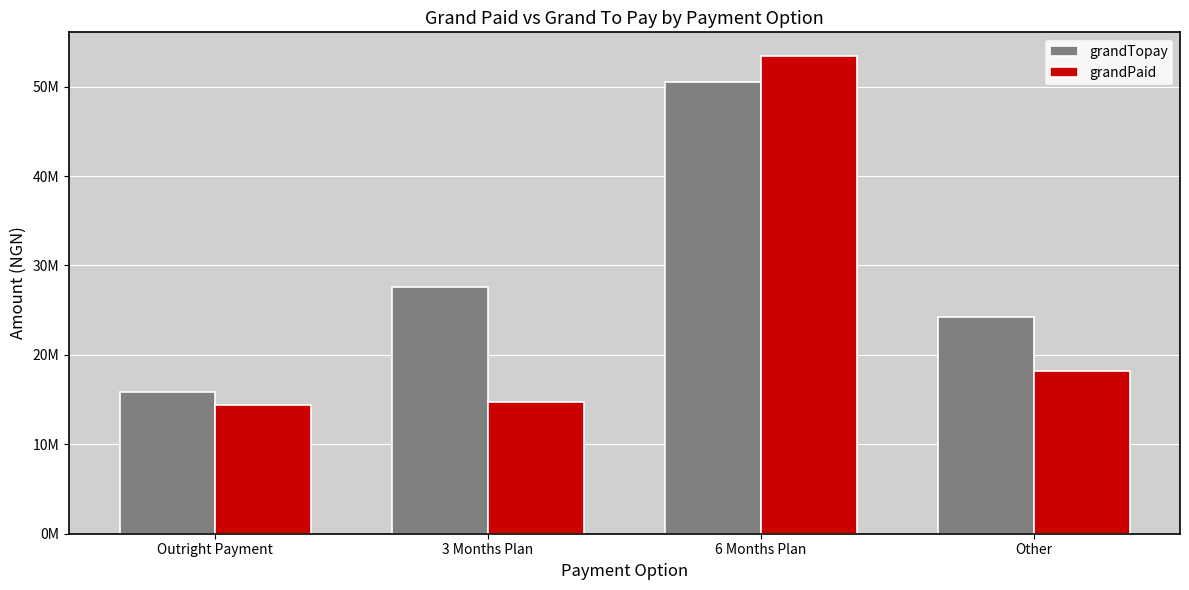

Which category has the highest value in the grandPaid series?

6 Months Plan